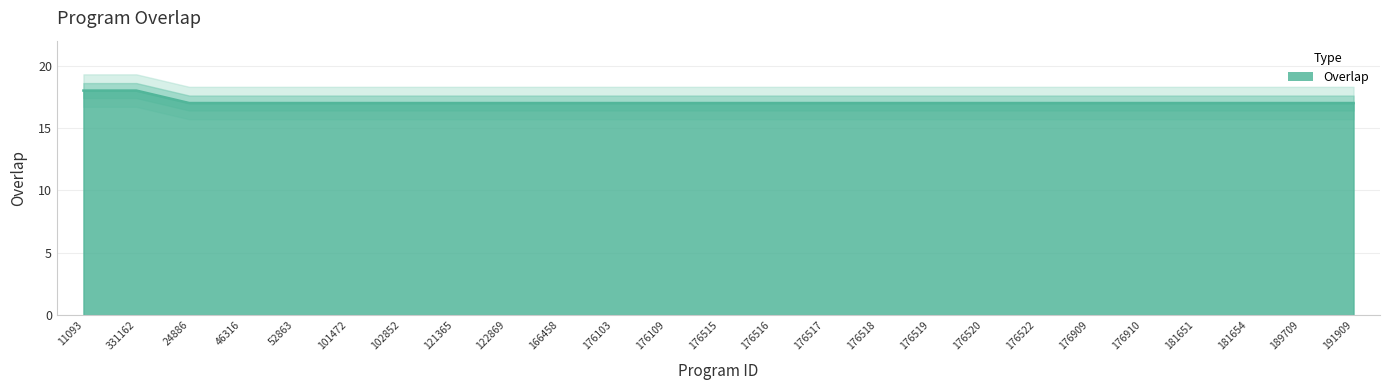

What is the label of the 25th point from the right?

11093